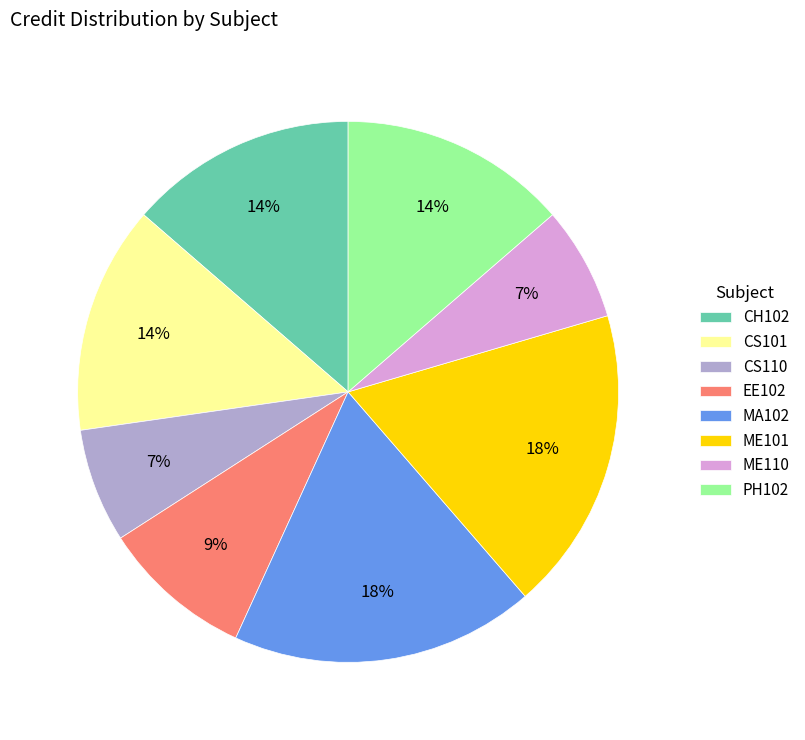

Approximately how many times larger is the value at PH102 compared to ME110?

2.0